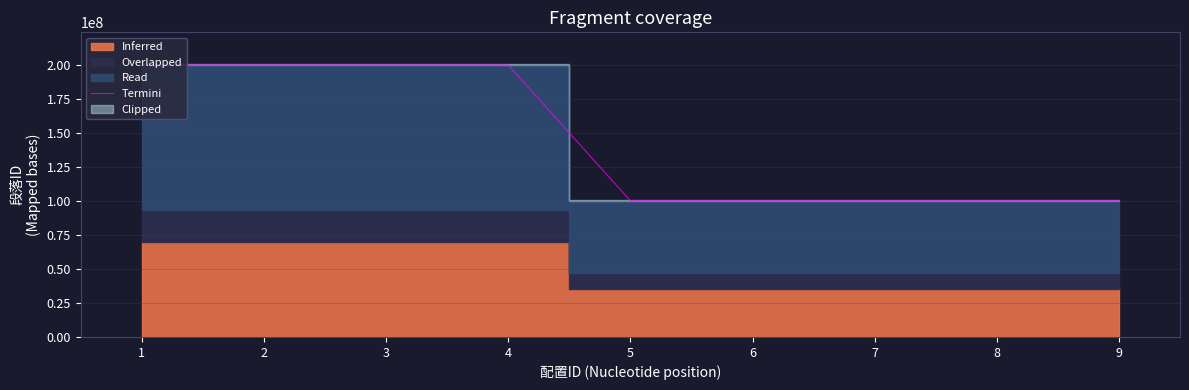

At which category does the data reach its first local valley?

6